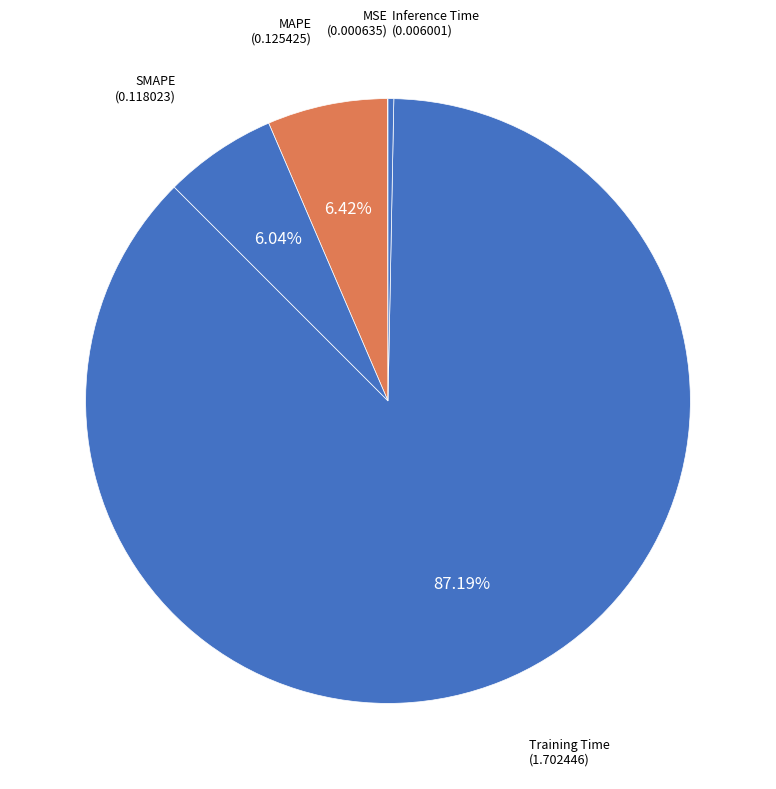

Which slice is the largest?

Training Time